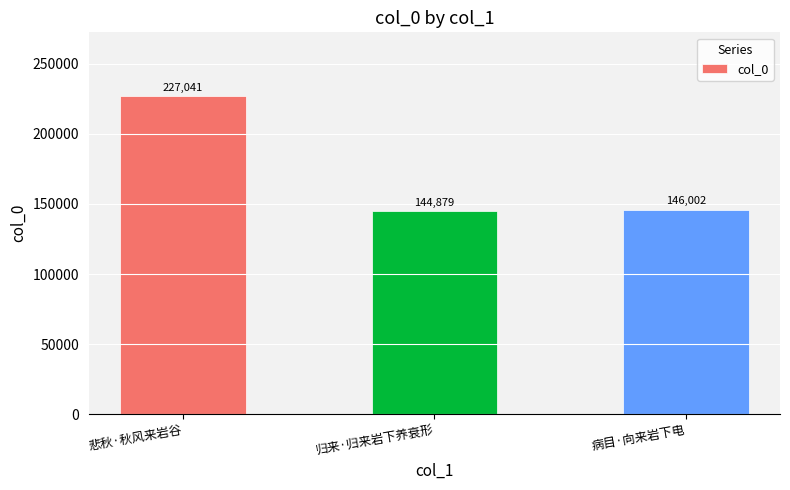

The chart shows a value of 227041 at 悲秋·秋风来岩谷. True or false?

True